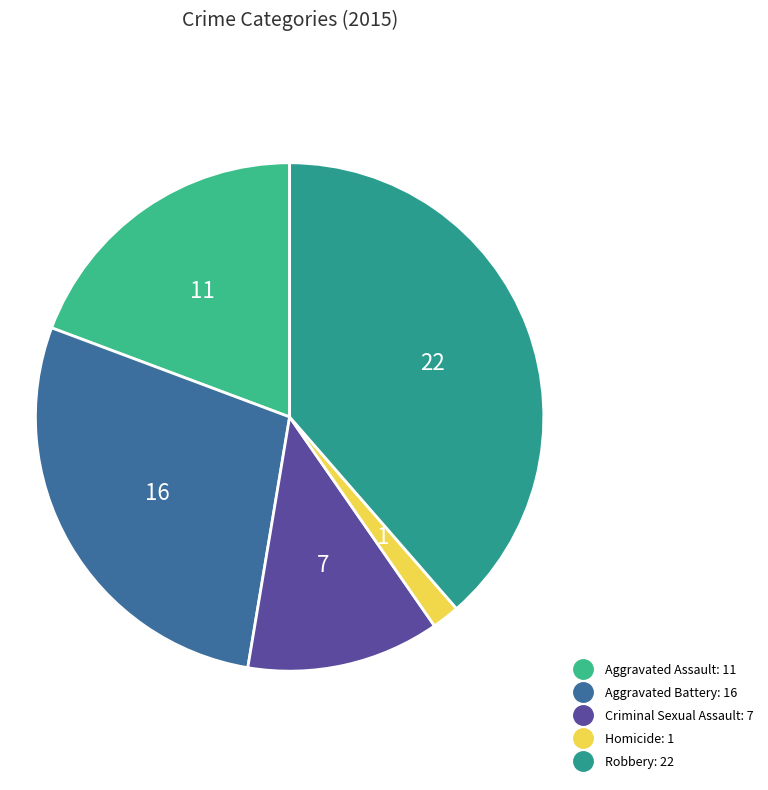

Which has a higher value, Homicide or Criminal Sexual Assault?

Criminal Sexual Assault